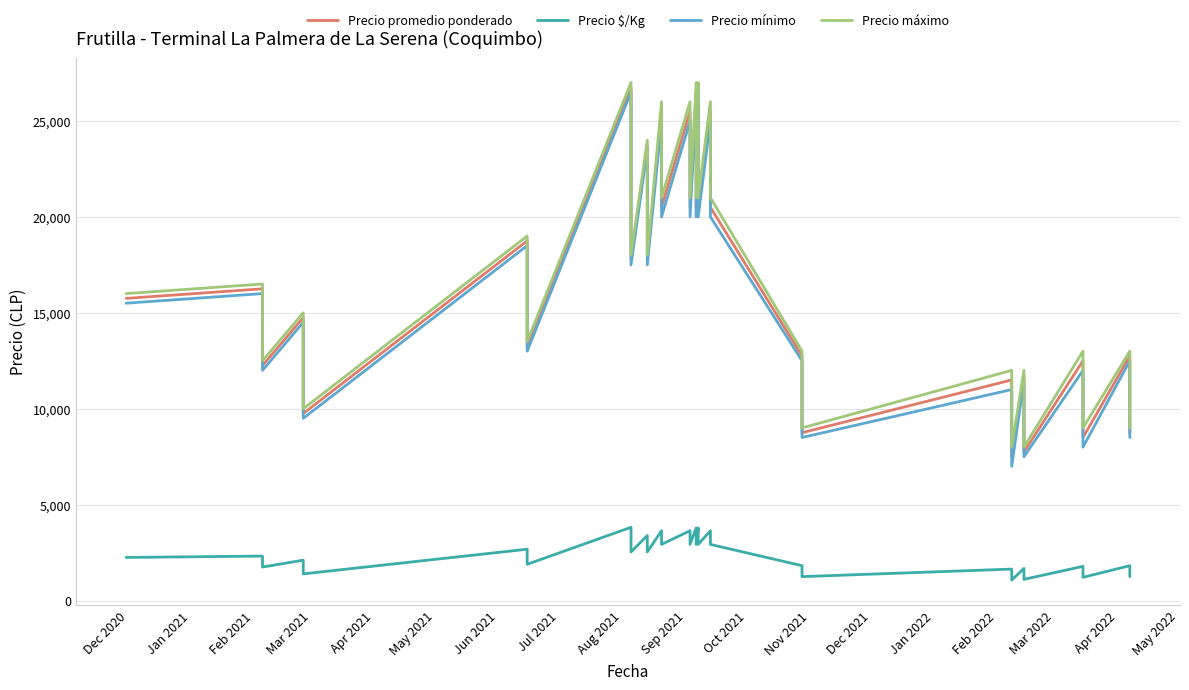

What is the value of the Precio máximo point at the 20th from the left?

27000